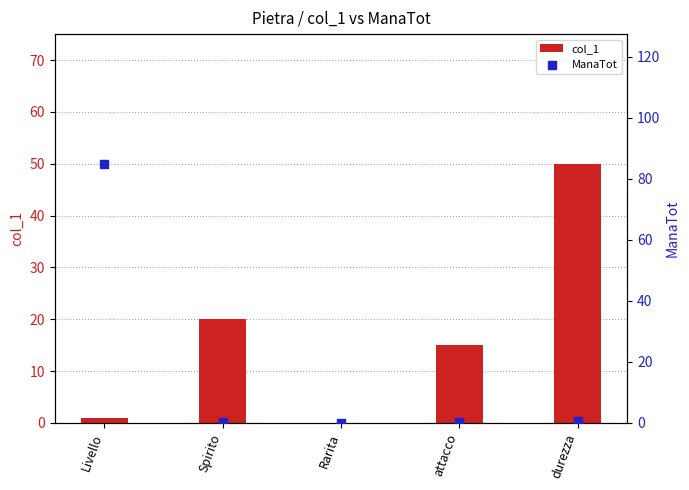

Which series has the largest Y range (max minus min)?

ManaTot